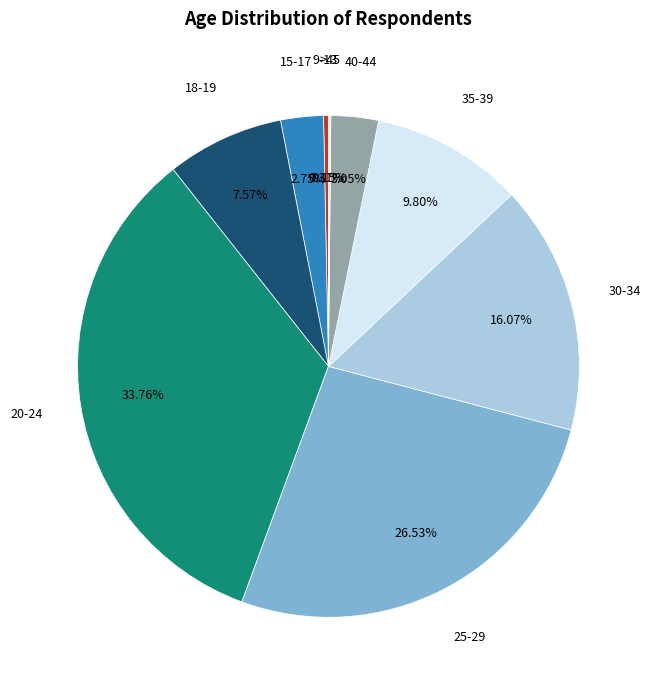

Is there any slice that represents more than half of the pie?

No